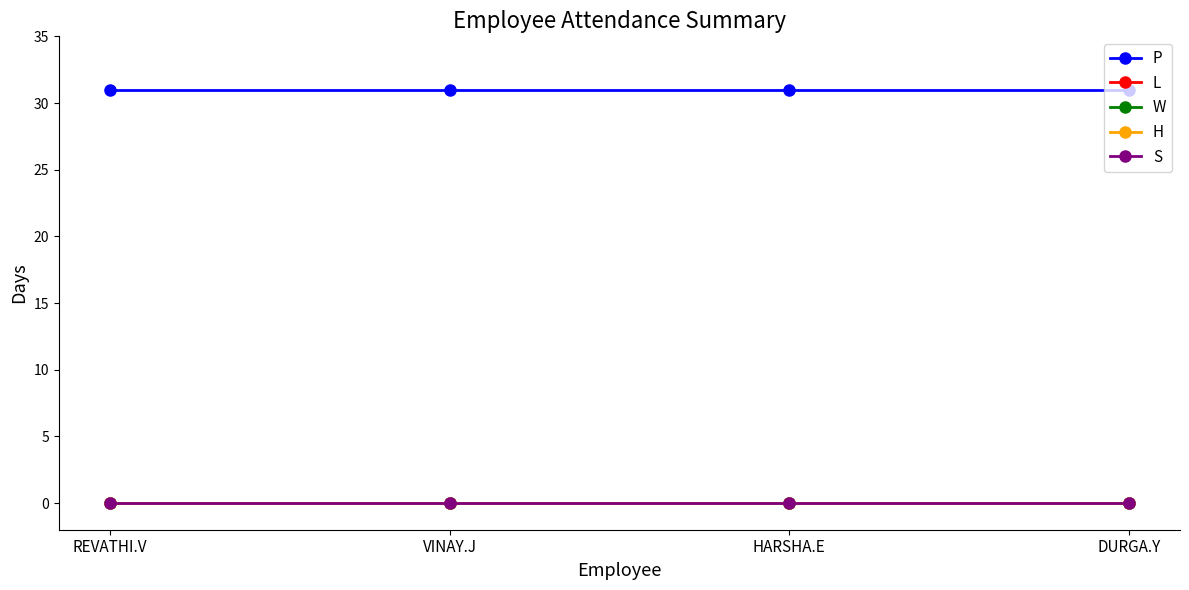

Between HARSHA.E and REVATHI.V, which is larger?

HARSHA.E